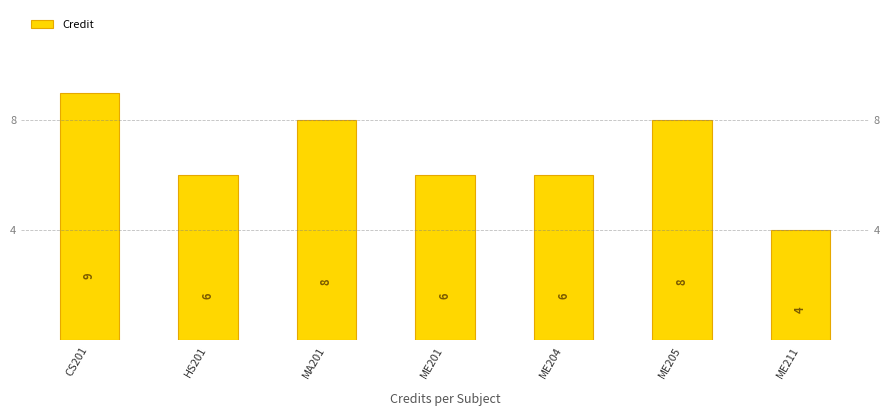

At which label does the data first exceed 6?

CS201